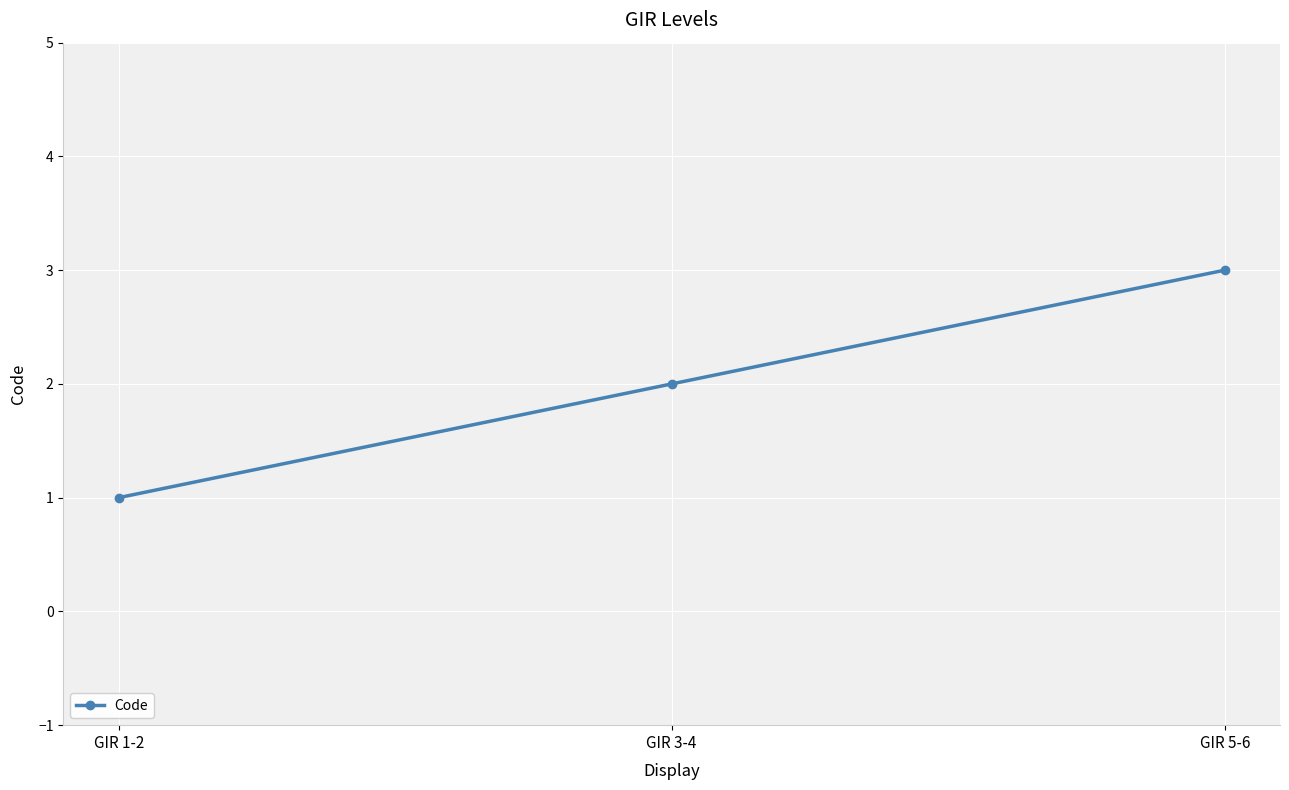

List the labels in order of value, smallest first.

GIR 1-2, GIR 3-4, GIR 5-6